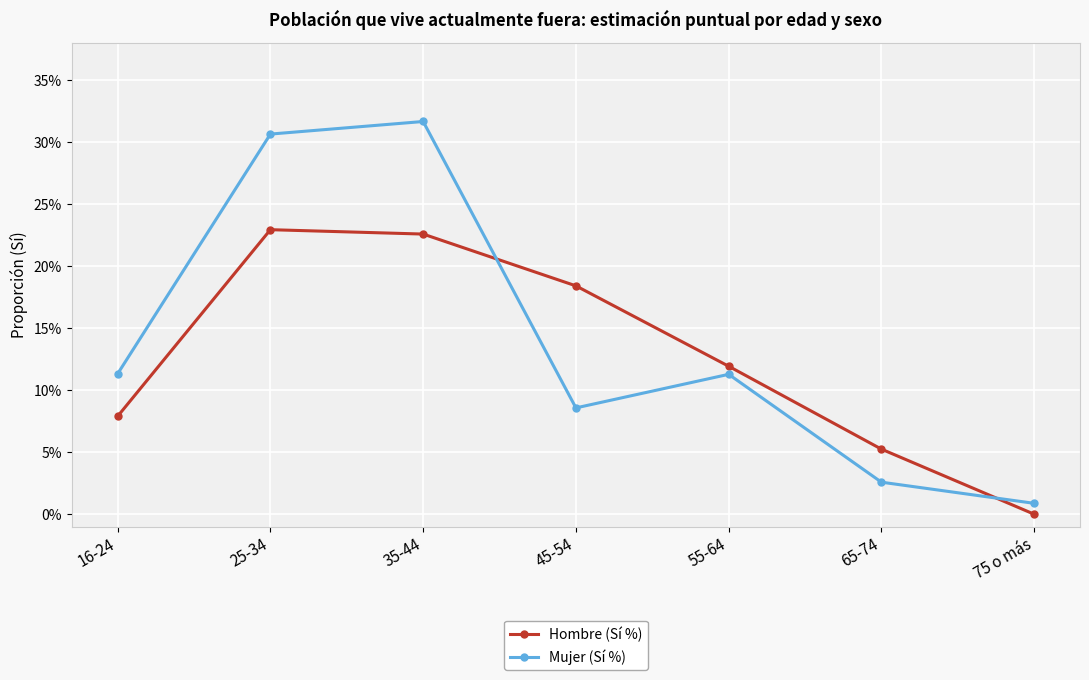

Does the chart have visible grid lines?

Yes